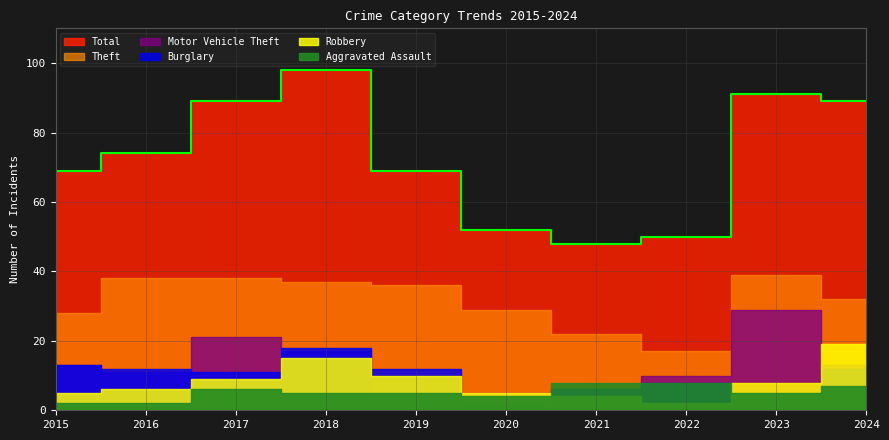

At 2024, list the series in order from largest to smallest.

Total, Theft, Robbery, Motor Vehicle Theft, Burglary, Aggravated Assault